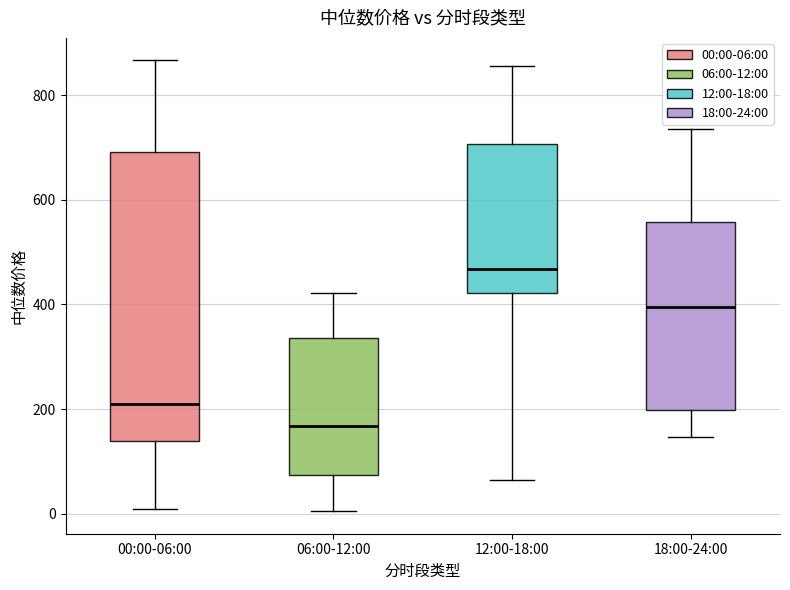

Where does the median line of the box for 00:00-06:00 sit on the y-axis? The values are not printed on the chart, so give them approximately, as read against the axis.

220